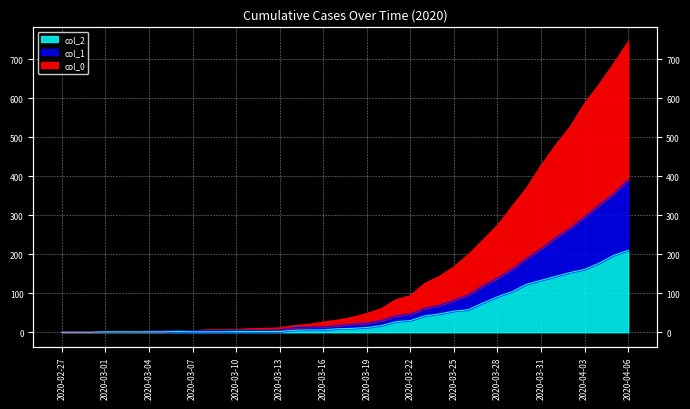

Reading left to right, extract all data points from this chart.

col_1: 0	0	0	1	1	1	3	3	4	4	4	4	5	5	5	6	12	13	14	17	21	23	30	42	47	61	69	82	96	119	139	162	189	214	242	267	296	326	355	391
col_2: 0	0	0	1	1	1	1	1	2	1	1	1	2	2	2	2	5	6	6	9	10	12	17	27	30	42	47	54	58	75	91	104	123	133	143	153	161	177	197	210
col_0: 0	0	0	1	1	1	3	3	4	4	6	6	7	9	10	11	17	20	26	31	38	48	60	83	94	125	143	167	199	236	274	322	369	427	479	526	586	635	688	744